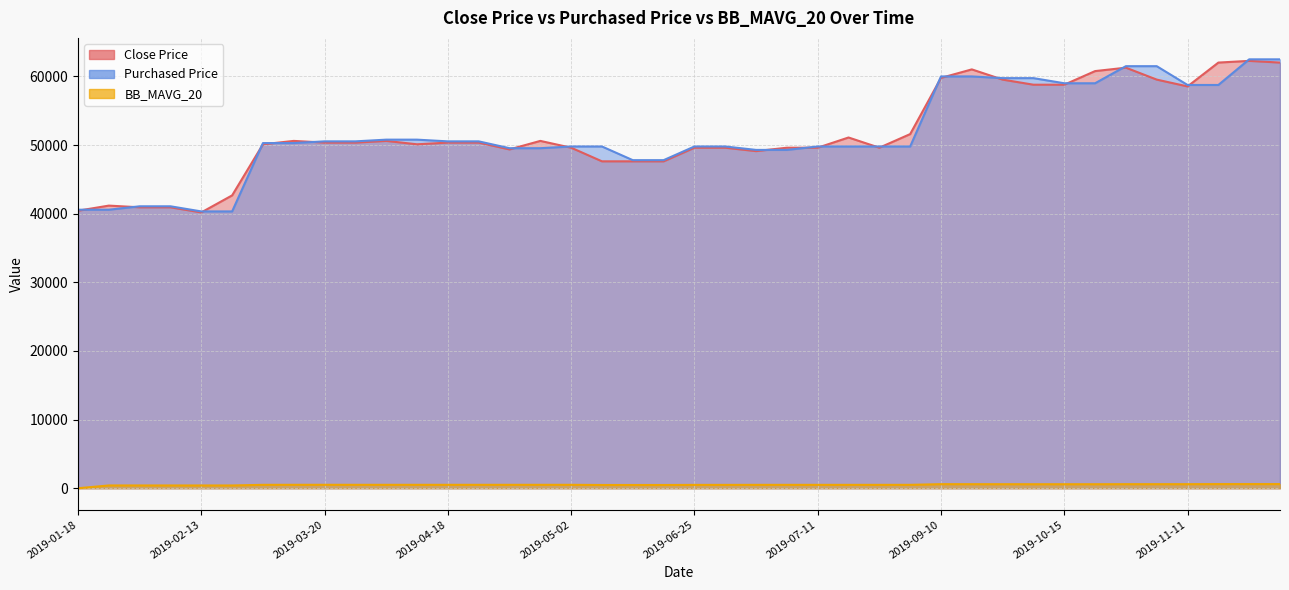

What is the difference between the BB_MAVG_20 values at 2019-09-30 and 2019-04-11?

91.3